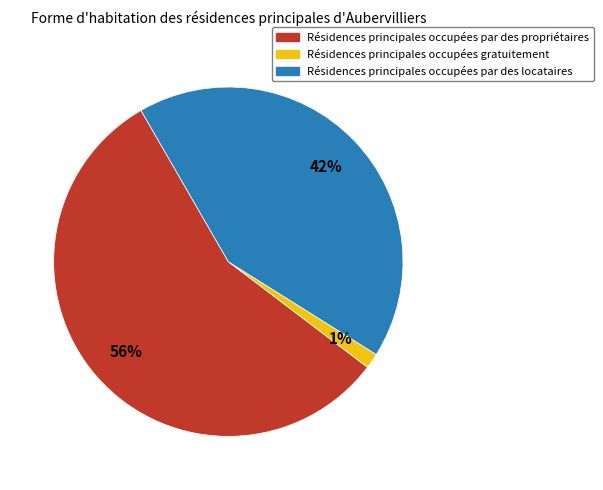

Is there any slice that represents more than half of the pie?

Yes